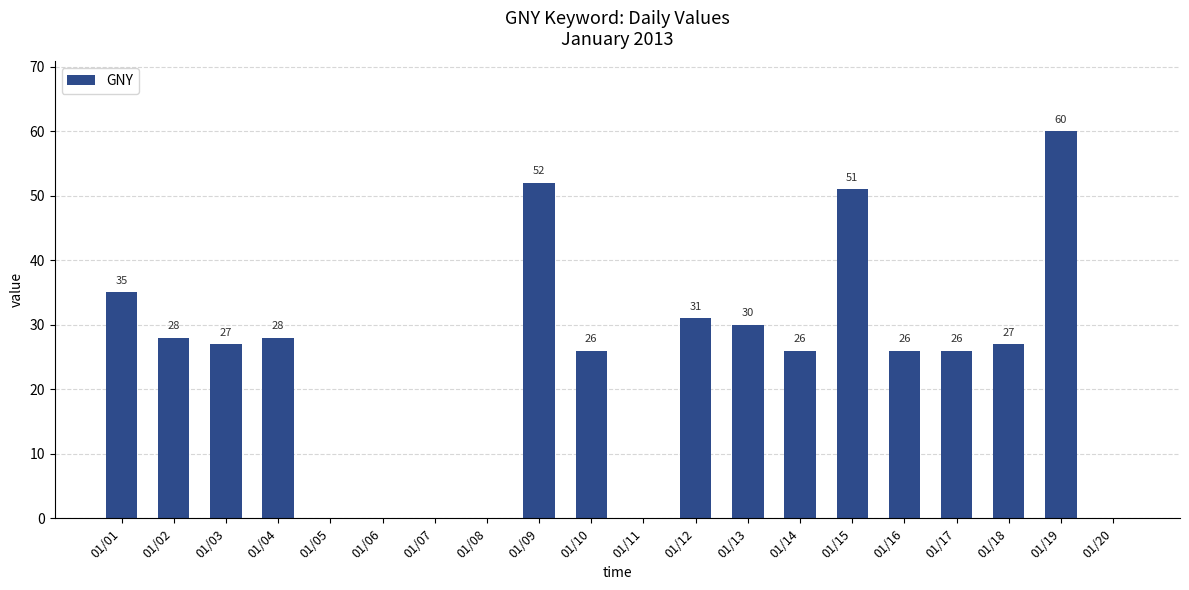

What is the greatest value displayed?

60